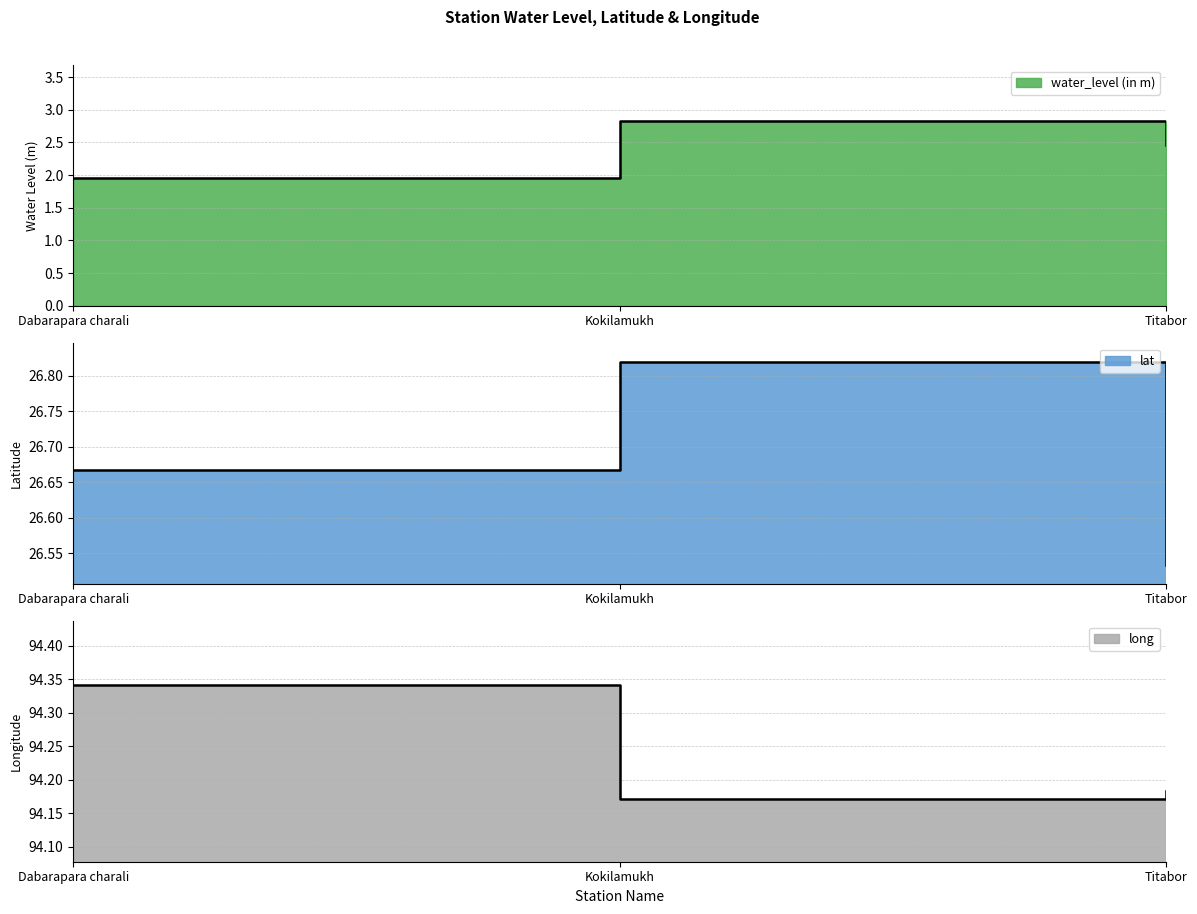

The water_level (in m) series shows 0.6 at Dabarapara charali. True or false?

False